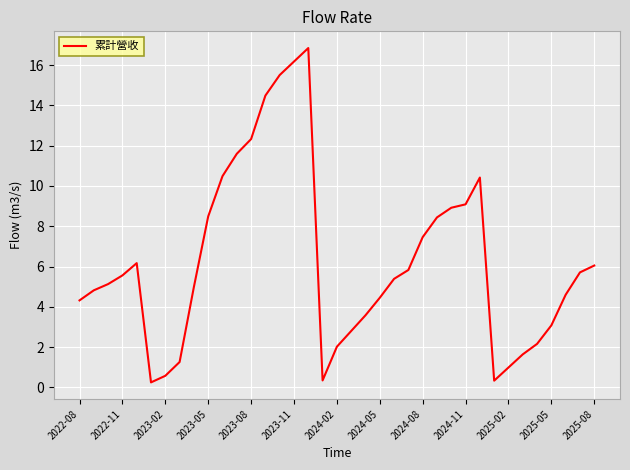

What is the difference between the maximum and minimum values?

16.6